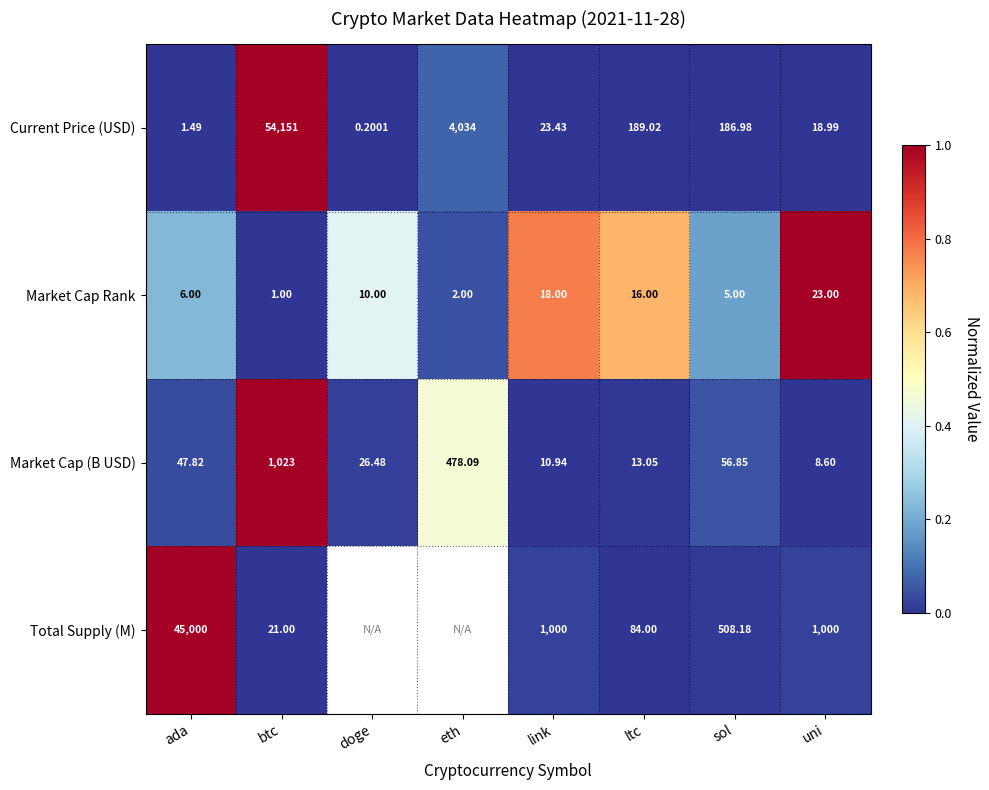

List the labels in order of Current Price (USD) value, largest first.

btc, eth, ltc, sol, link, uni, ada, doge